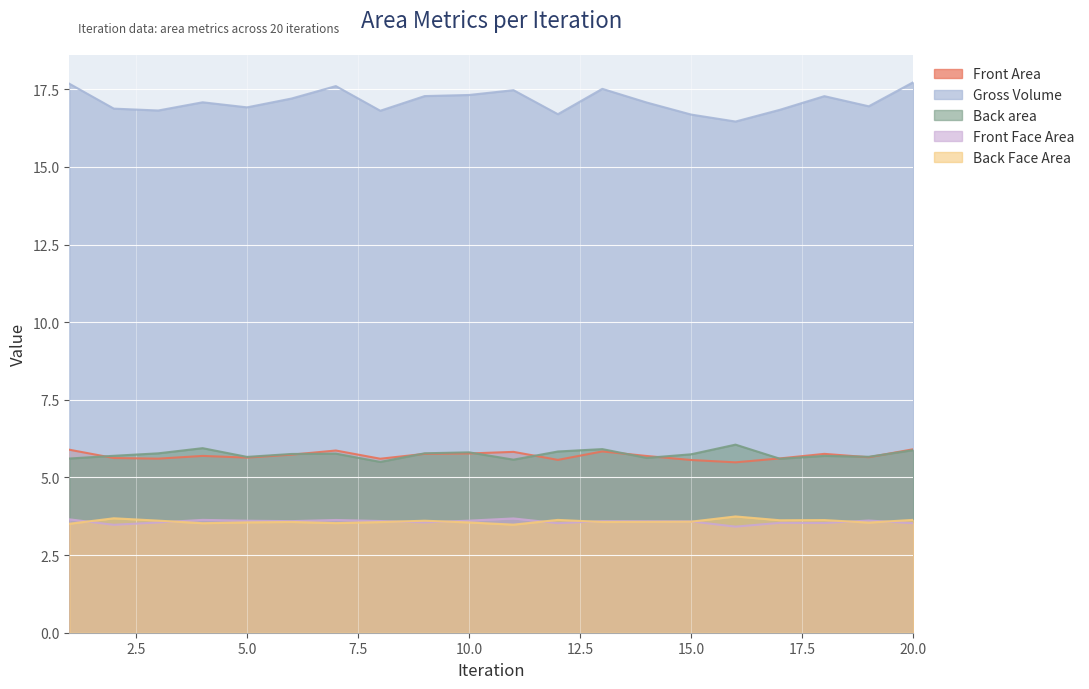

What is the greatest value displayed?

17.7